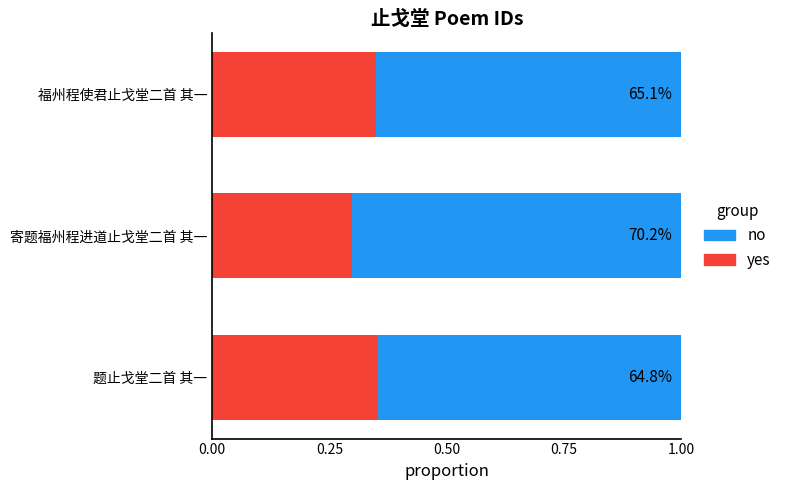

What are all the series names shown in the legend?

no, yes